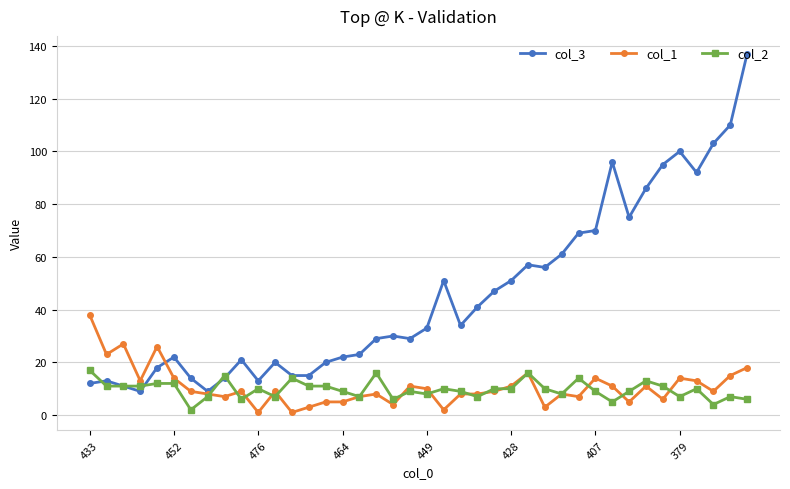

Does the chart display data point markers on the line(s)?

Yes